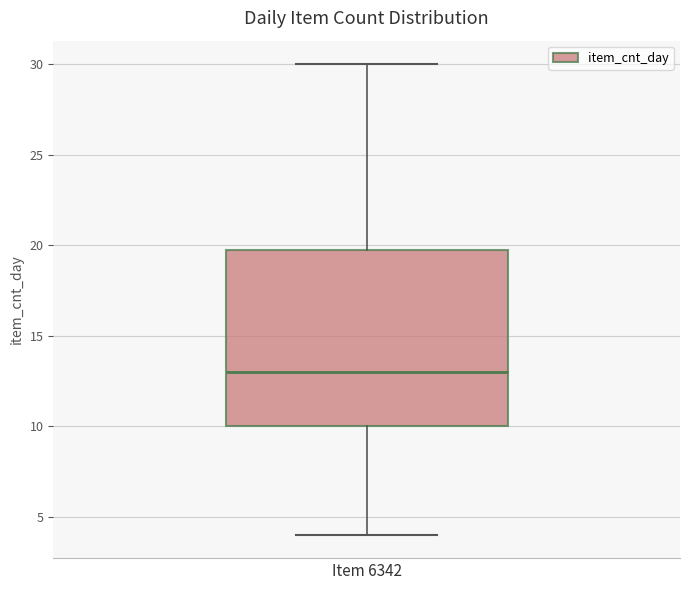

Read this box plot against the y-axis: the position of the median line, the range covered by the box, and the ends of both whiskers. The values are not printed on the chart, so give them approximately, as read against the axis.

median 13, box 10 to 20, whiskers 4 to 30